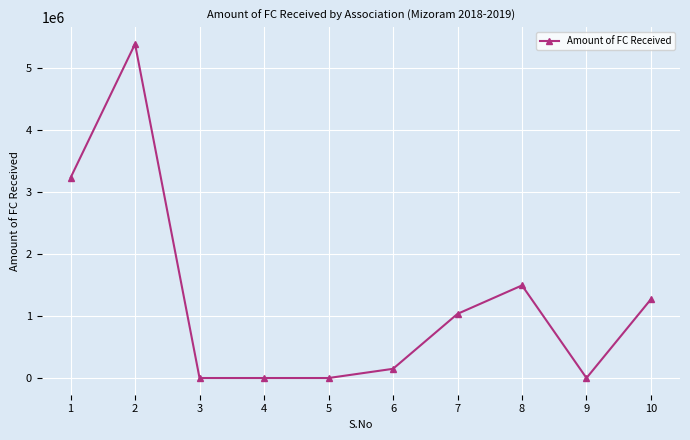

What is the value of the 8th point from the left?

1495654.1